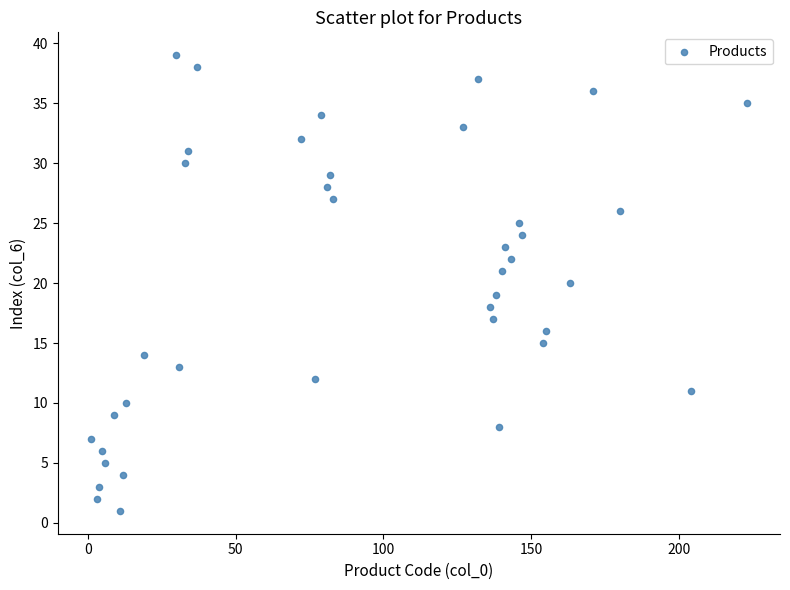

What is the range of X values (max minus min)?

222